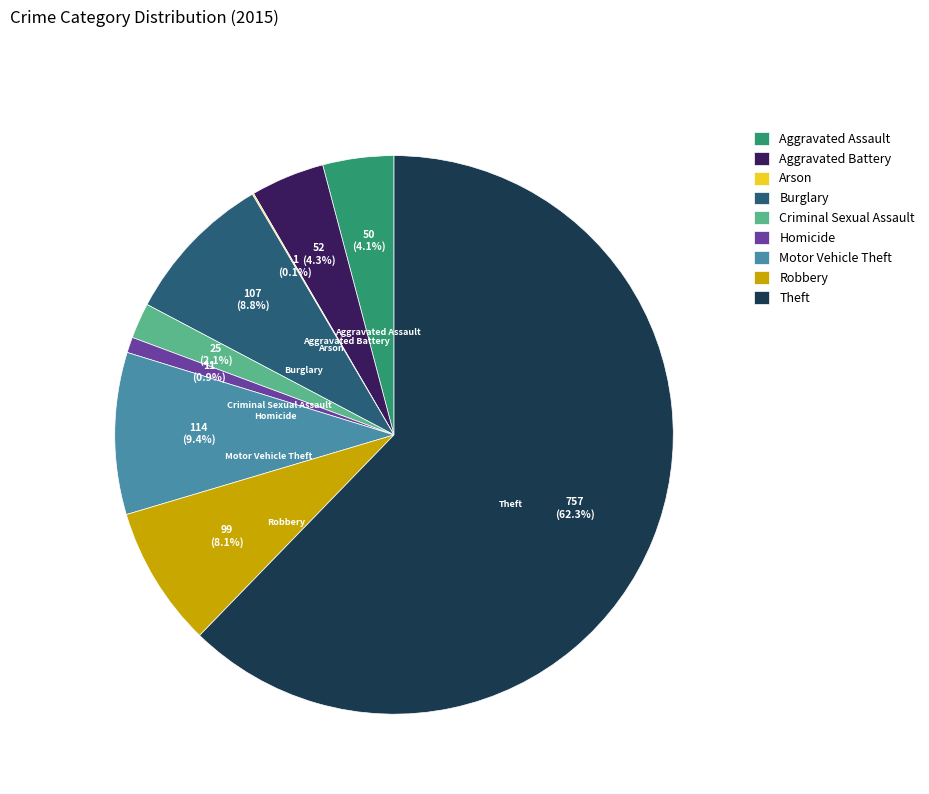

To the nearest percent, what is the combined percentage of Theft and Aggravated Assault?

66%